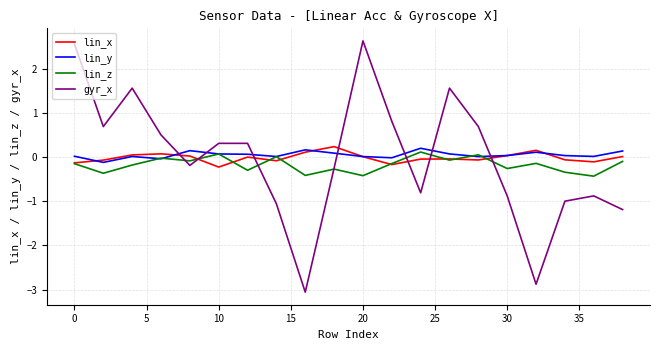

True or false: lin_x has more than 2 points higher than both neighbors.

True